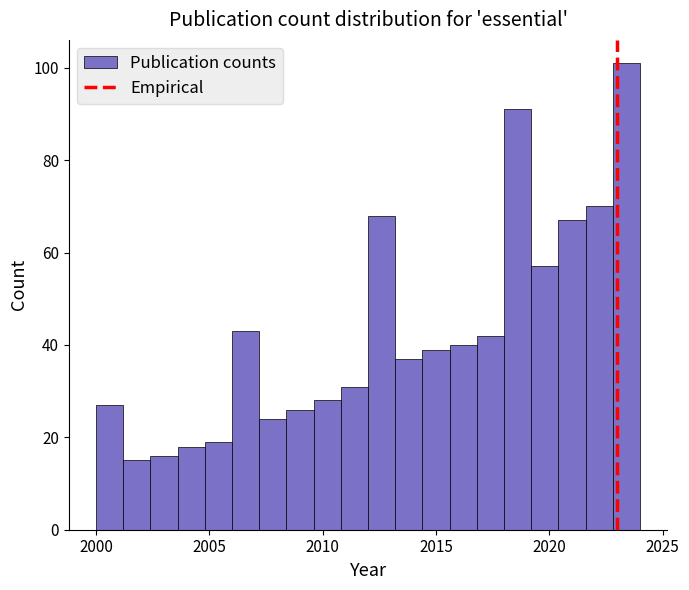

Read against the x-axis, roughly where is the centre of the tallest bar?

2023.5